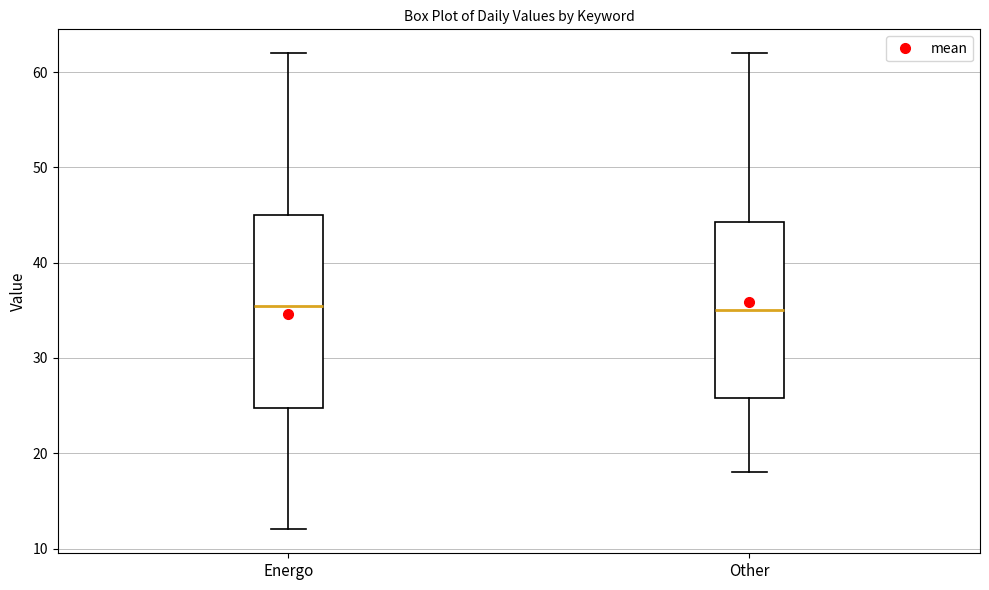

Reading left to right, transcribe this box plot: for each box, give where its median line is, the range the box spans, and where its two whiskers end, as read against the y-axis. The values are not printed on the chart, so give them approximately, as read against the axis.

Energo: median 36, box 25 to 45, whiskers 12 to 62
Other: median 35, box 26 to 44, whiskers 18 to 62